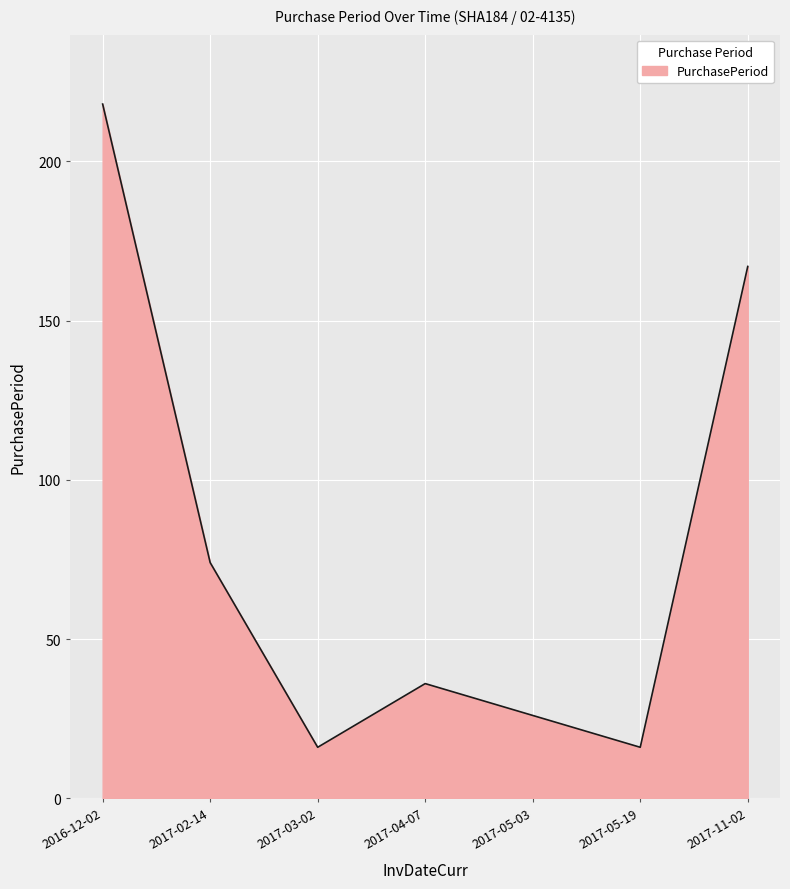

Count the number of categories in the chart.

7